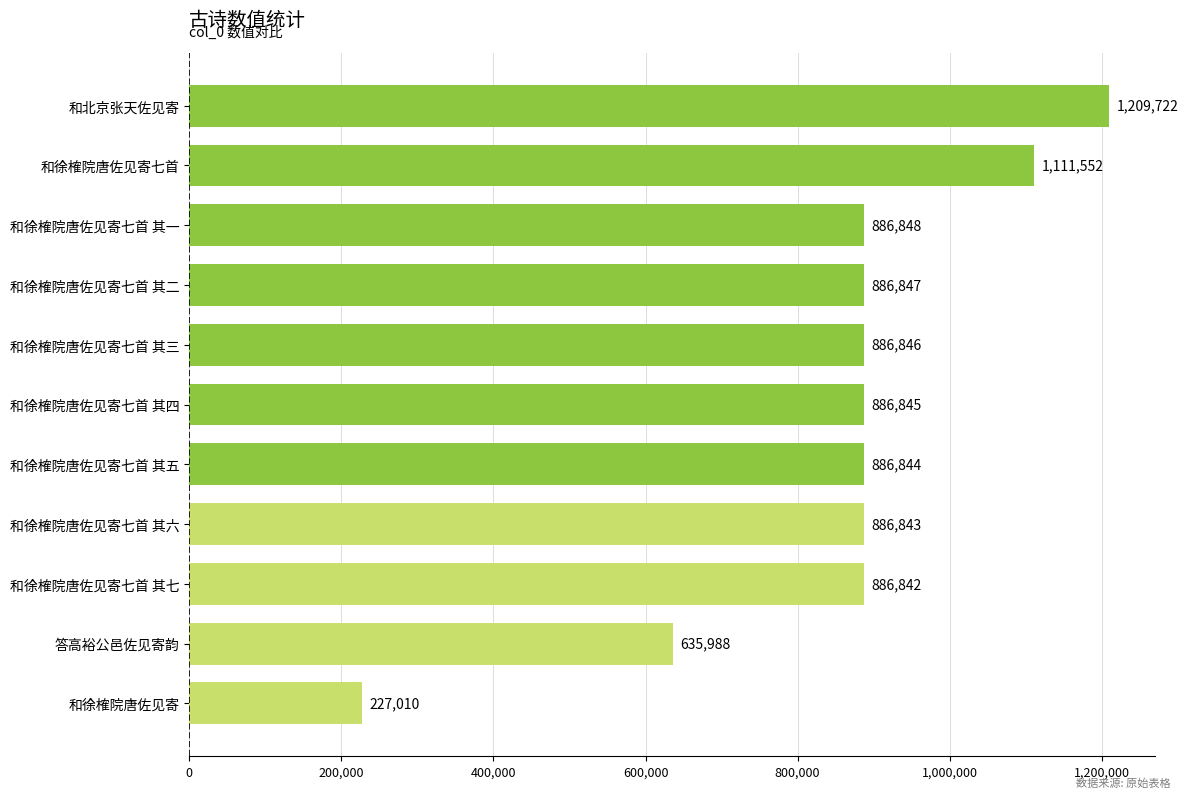

How many distinct data groups are displayed?

1